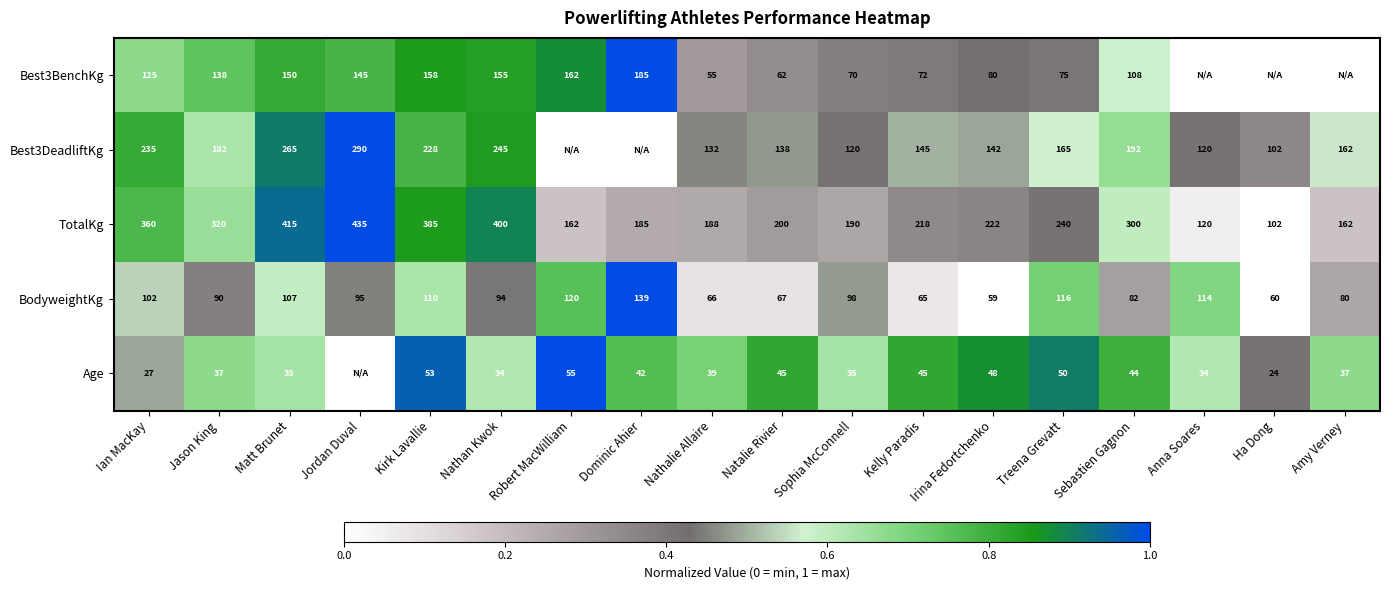

Where is TotalKg nearest to the value 268?

Treena Grevatt